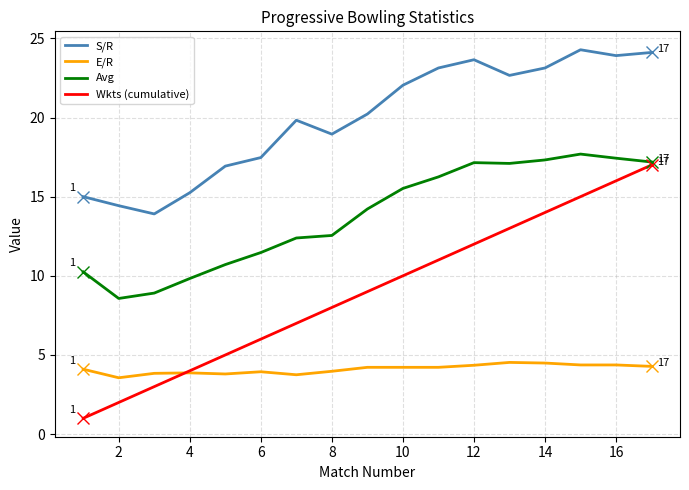

What is the minimum value for S/R?

13.9